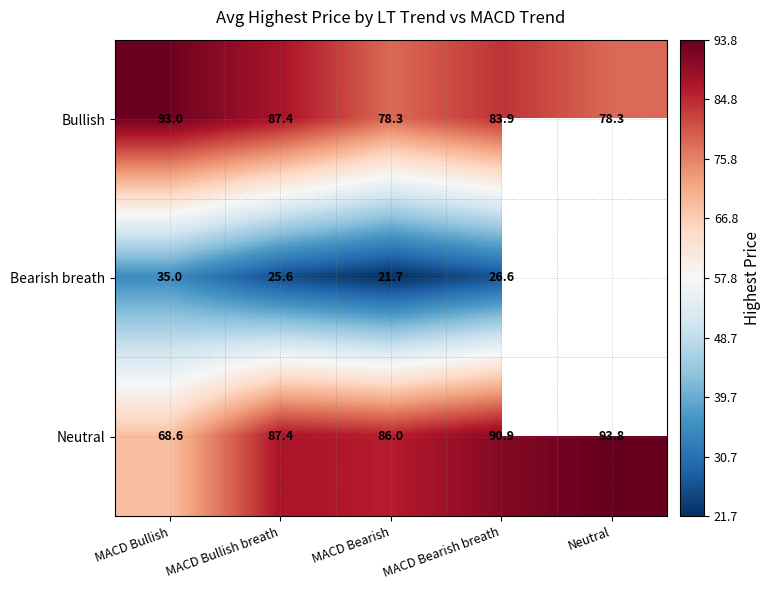

Between MACD Bullish and MACD Bearish breath, which series saw the biggest shift?

Neutral